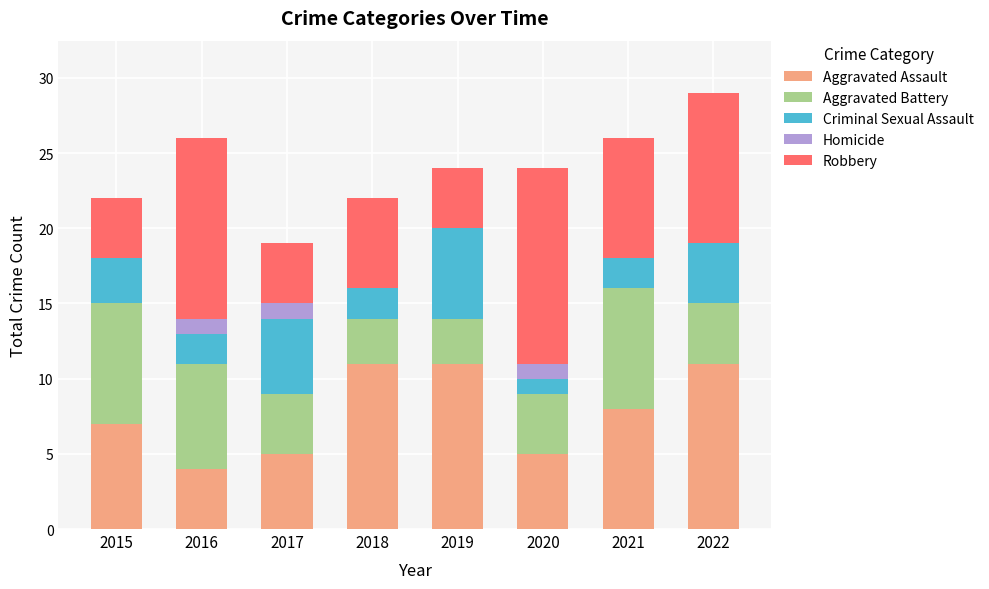

How many distinct data groups are displayed?

5